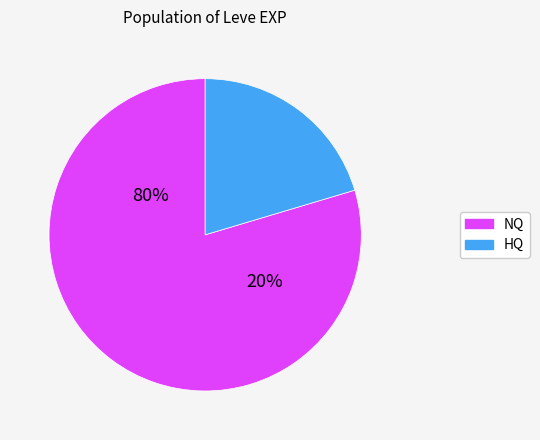

Which series has the widest spread of values?

NQ